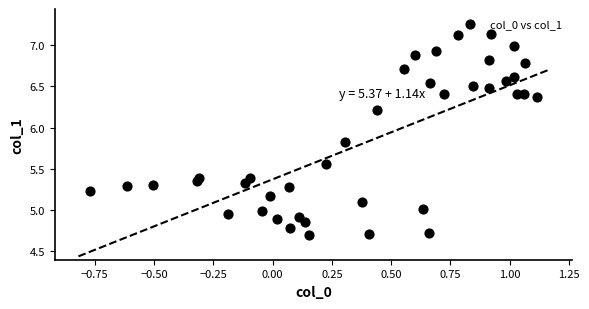

What is the range of X values (max minus min)?

1.9